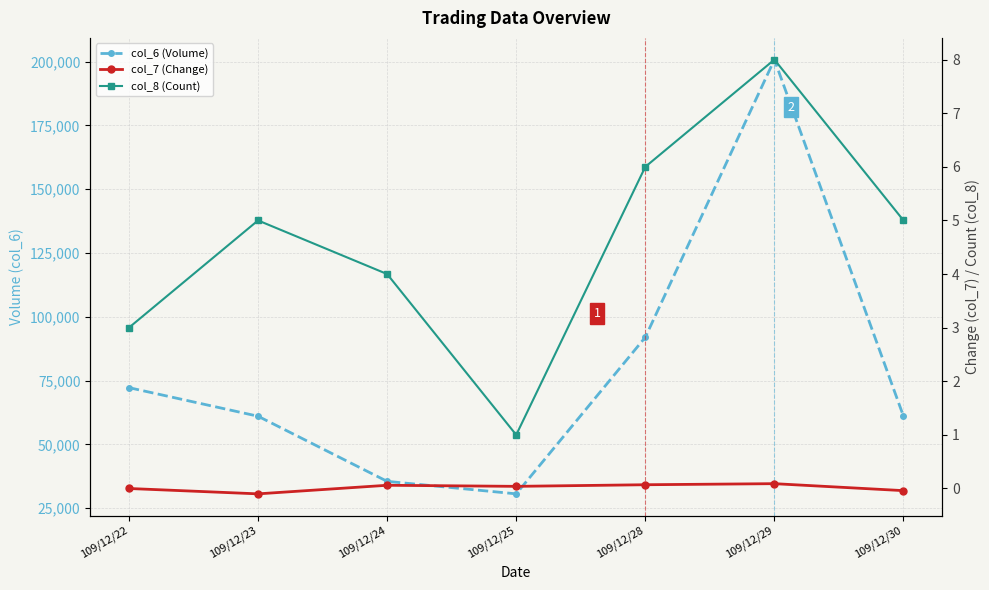

Is the value of col_8 (Count) at 109/12/24 greater than the value of col_6 (Volume) at 109/12/28?

No